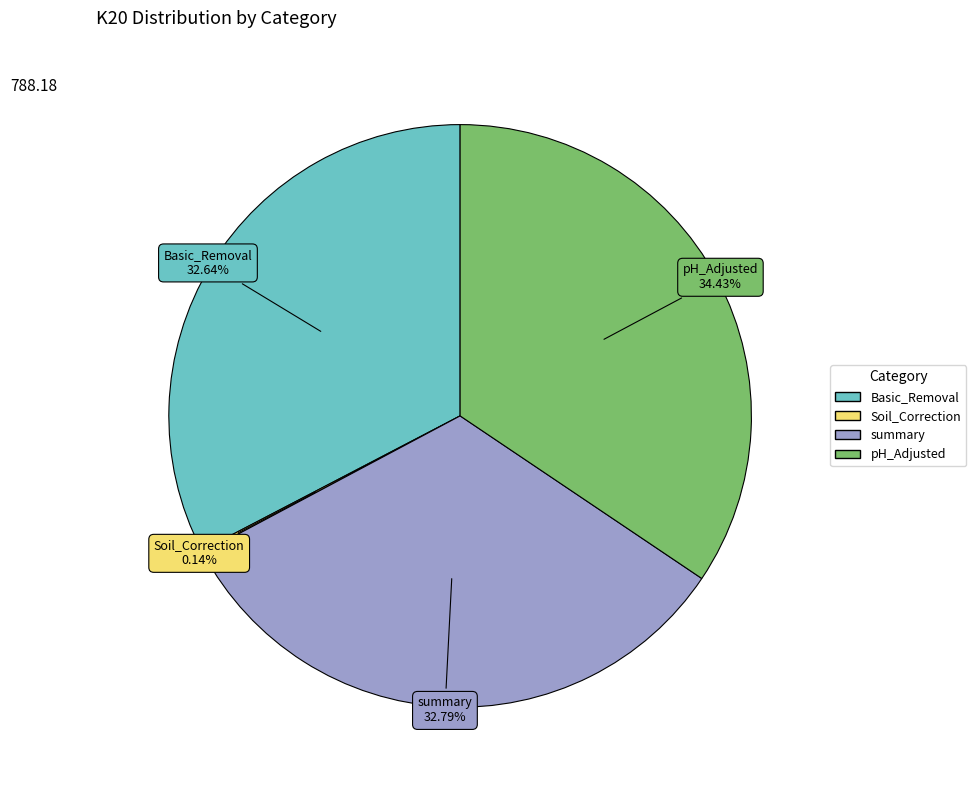

To the nearest percent, what portion does pH_Adjusted represent?

34%